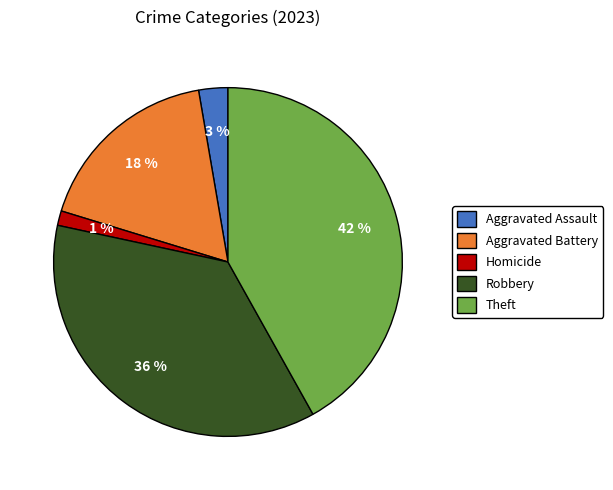

Do Aggravated Assault and Aggravated Battery together represent more than half of the pie?

No